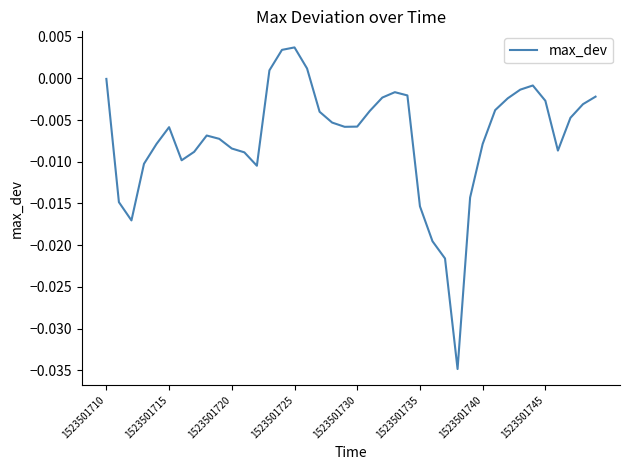

What is the sum of all values?

-0.3